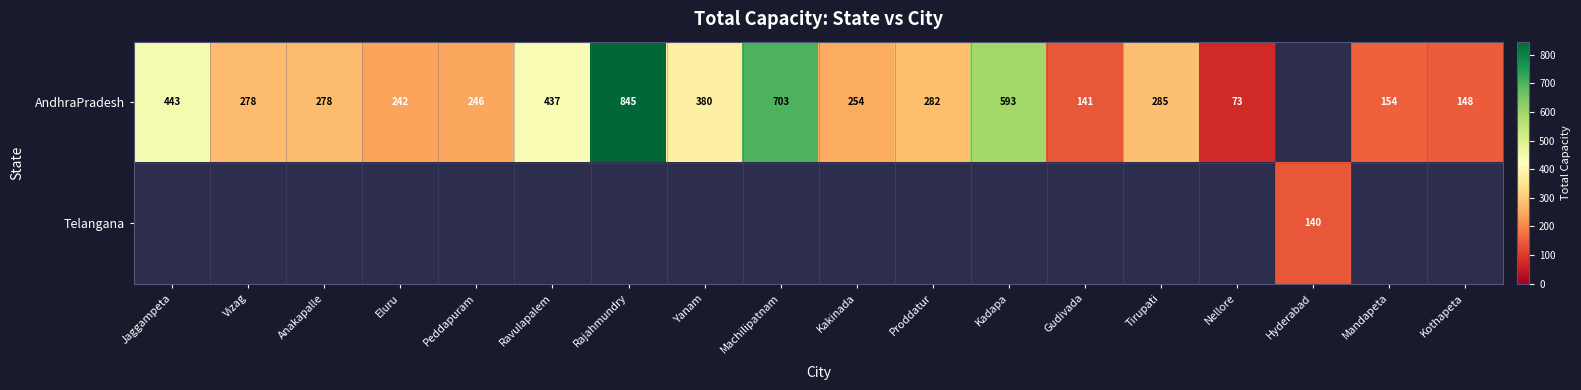

Rank the series by their maximum value, from lowest to highest.

Telangana, AndhraPradesh